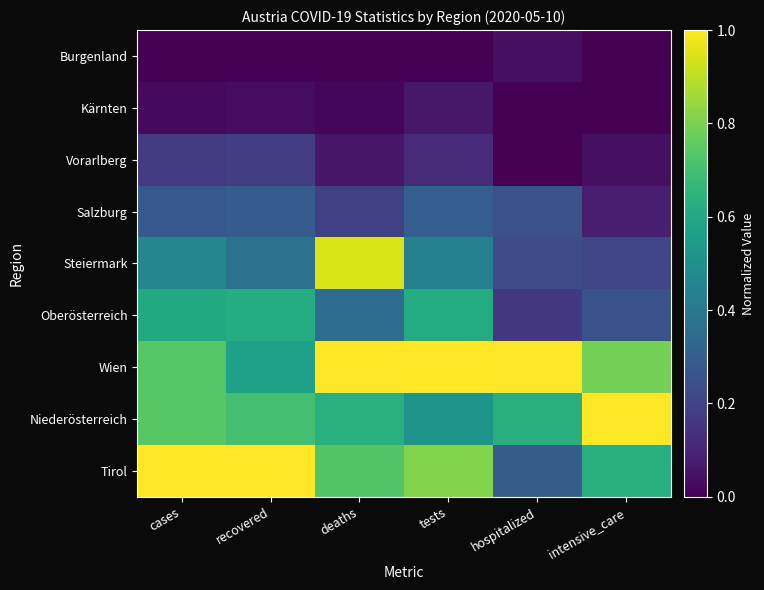

Rank the series by their maximum value, from highest to lowest.

Wien, Niederösterreich, Tirol, Steiermark, Oberösterreich, Salzburg, Vorarlberg, Kärnten, Burgenland